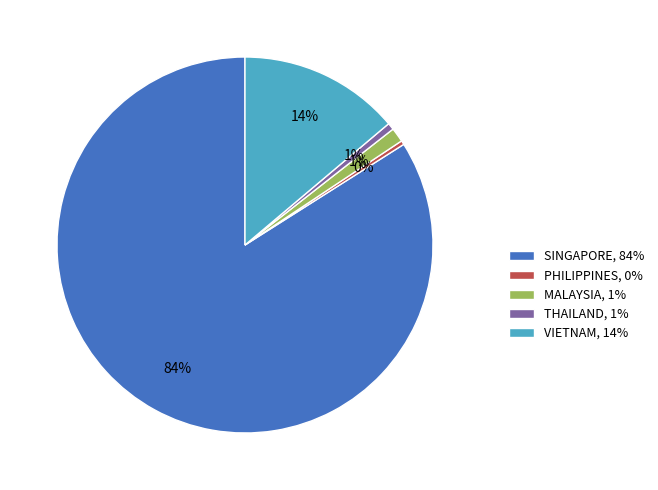

Is the sum of MALAYSIA, 1% and SINGAPORE, 84% greater than half?

Yes